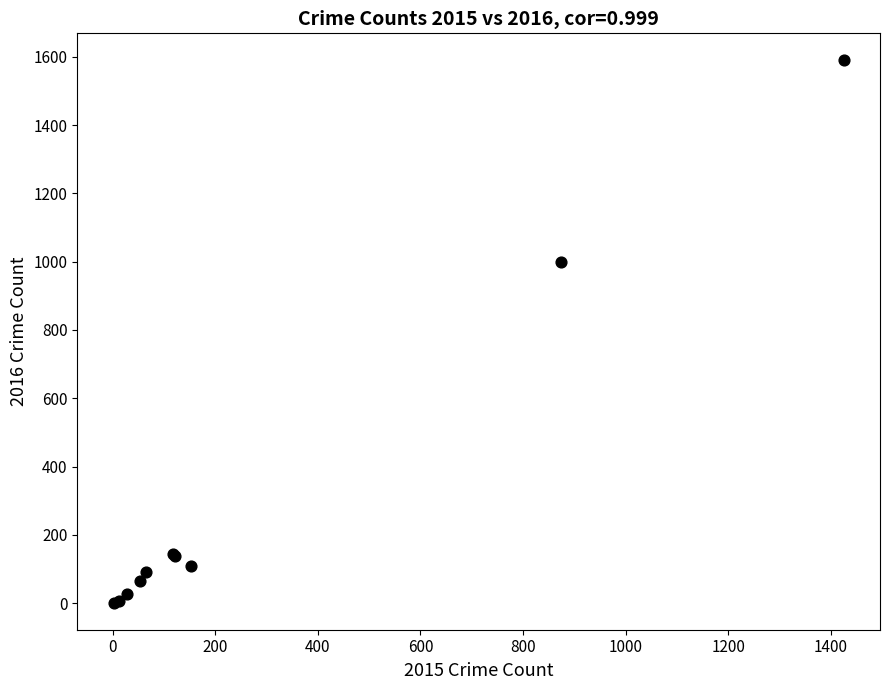

What Y value in the scatter plot is closest to 795?

999